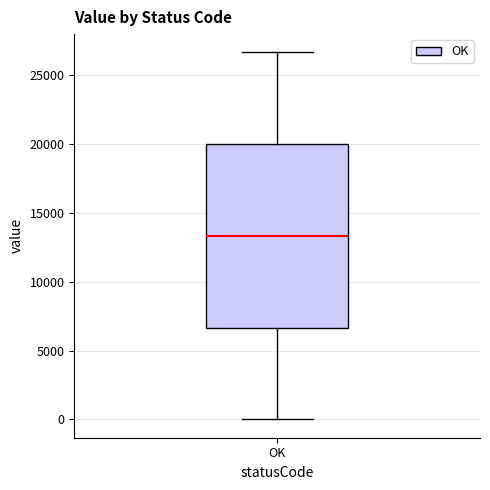

Read this box plot against the y-axis: the position of the median line, the range covered by the box, and the ends of both whiskers. The values are not printed on the chart, so give them approximately, as read against the axis.

median 13500, box 6500 to 20000, whiskers 0 to 26500